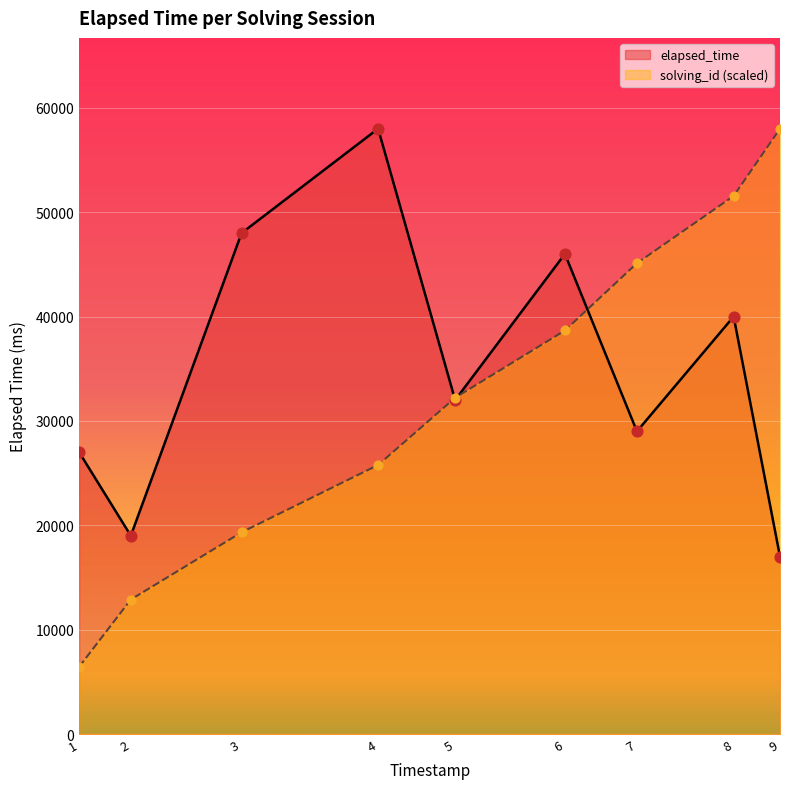

Which series has the largest range (max minus min)?

solving_id (scaled)